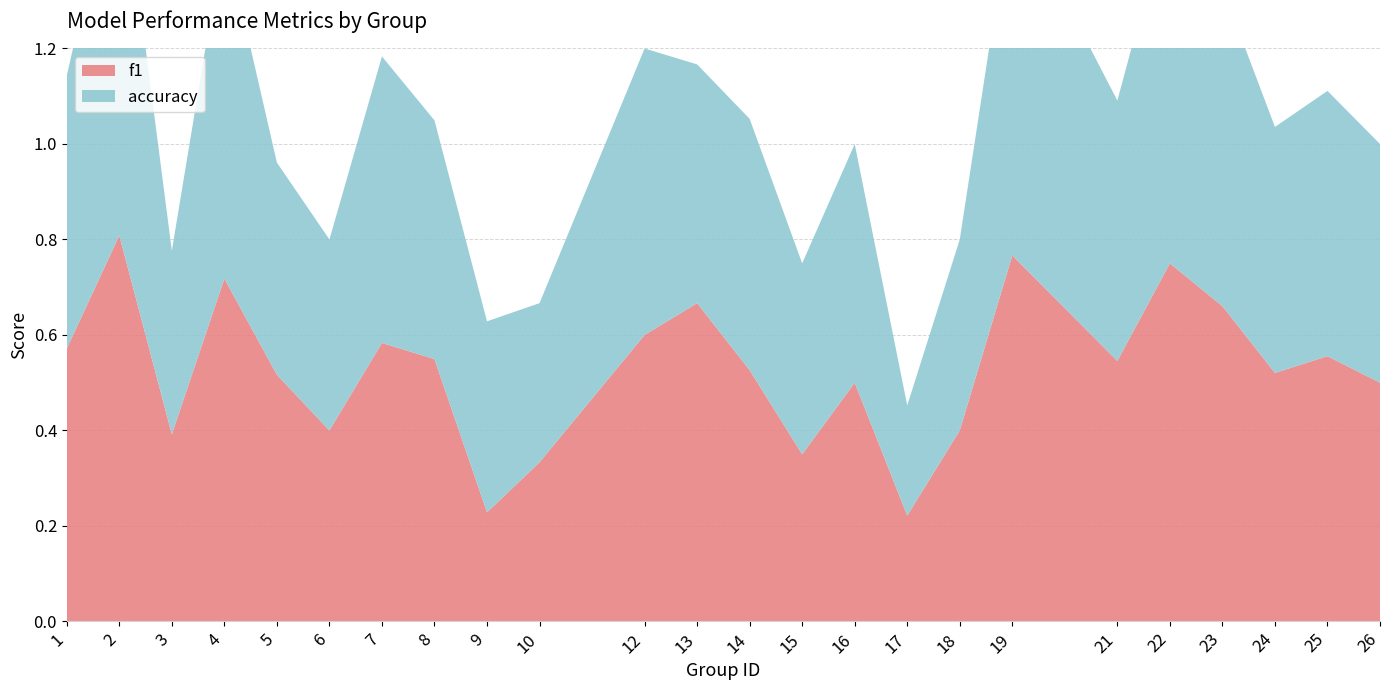

Reading right to left, transcribe all the data shown in this chart.

f1: 0.5	0.6	0.5	0.7	0.8	0.5	0.8	0.4	0.2	0.5	0.3	0.5	0.7	0.6	0.3	0.2	0.5	0.6	0.4	0.5	0.7	0.4	0.8	0.6
accuracy: 0.5	0.6	0.5	0.7	0.8	0.5	0.8	0.4	0.2	0.5	0.4	0.5	0.5	0.6	0.3	0.4	0.5	0.6	0.4	0.4	0.7	0.4	0.8	0.6